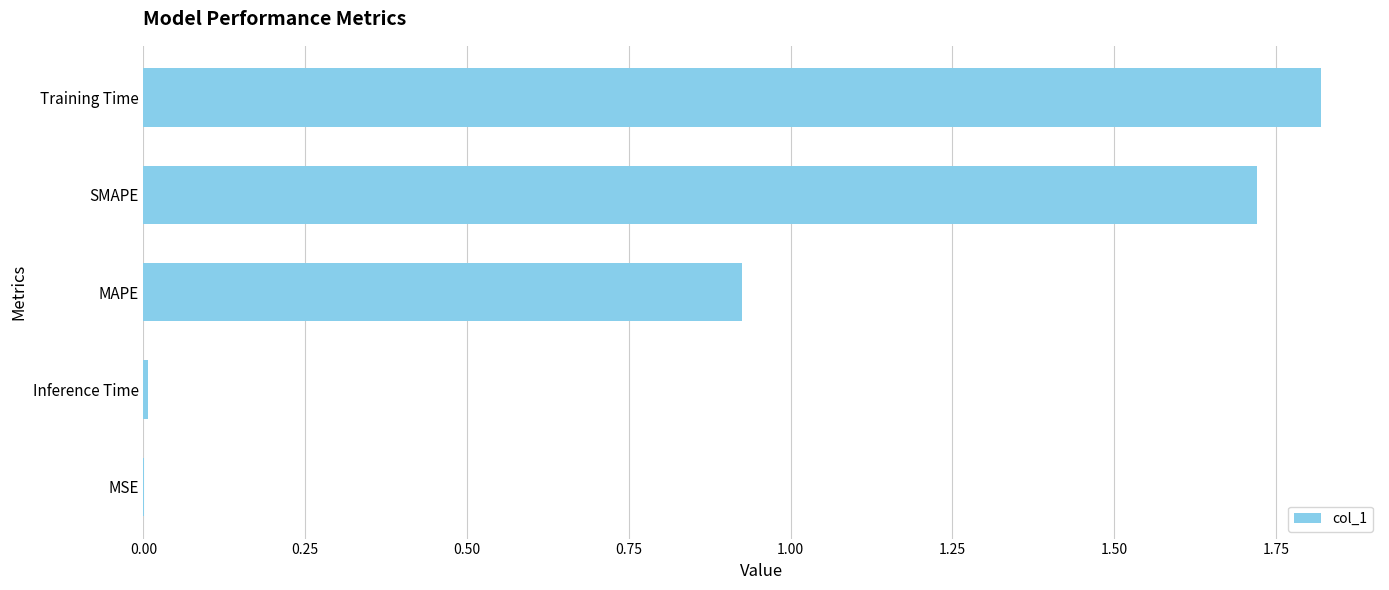

Which label corresponds to the largest value in the chart?

Training Time